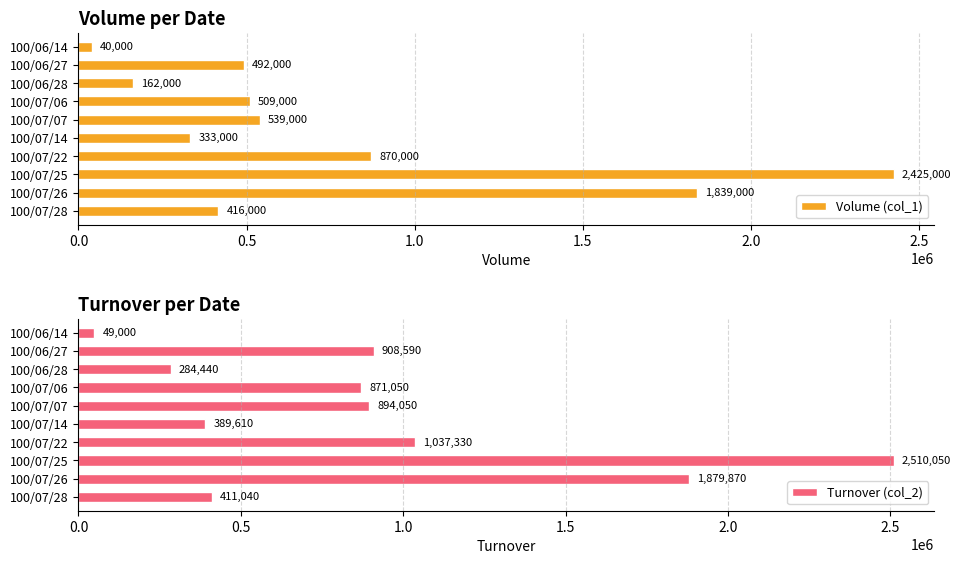

Does the chart contain any negative values?

No